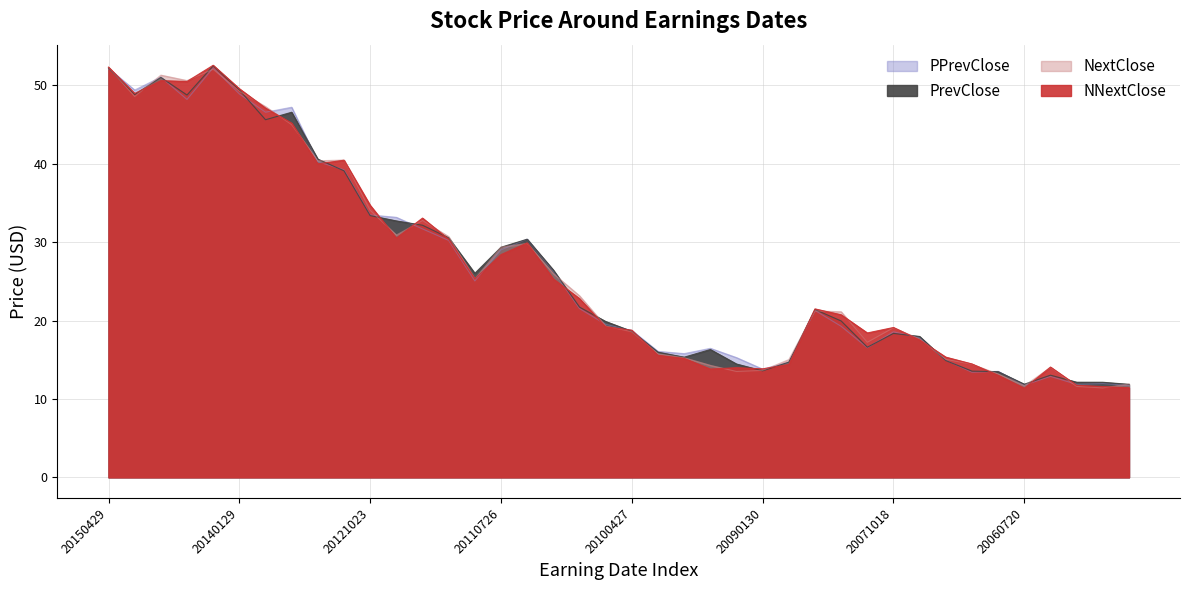

Reading right to left, list all the values displayed in this chart.

PPrevClose: 11.7	12.0	11.9	12.9	11.8	13.5	13.4	14.9	17.8	18.6	16.5	19.3	21.3	14.7	13.8	15.3	16.5	15.8	16.1	18.7	19.5	21.5	26.3	30.4	29.0	25.1	30.2	31.7	33.2	33.5	39.2	40.3	47.2	46.6	48.9	52.3	48.2	51.1	49.4	52.2
PrevClose: 11.9	12.1	12.1	13.0	11.9	13.5	13.5	14.9	18.0	18.4	16.6	19.9	21.4	14.7	13.6	14.5	16.3	15.3	16.0	18.6	19.9	21.7	26.4	30.4	29.4	26.0	30.6	32.2	32.7	33.4	39.1	40.6	46.6	45.6	49.4	52.5	48.8	51.0	48.8	52.2
NextClose: 11.9	11.4	11.6	14.0	11.7	13.2	14.4	15.1	17.6	19.1	17.2	21.1	21.2	15.0	13.6	13.5	14.3	15.3	15.8	18.6	19.3	23.2	26.0	29.8	29.4	25.3	30.7	32.8	30.9	34.1	40.5	40.4	45.0	47.3	49.3	52.1	50.6	51.3	48.6	52.3
NNextClose: 11.4	11.6	11.7	14.1	11.4	13.0	14.5	15.3	17.5	19.1	18.4	20.7	21.5	14.4	13.8	14.0	13.8	15.2	15.6	18.8	19.2	22.8	25.3	29.9	28.4	25.3	30.4	33.1	30.5	34.7	40.5	40.0	45.2	47.1	49.6	52.6	50.5	50.6	49.0	52.3